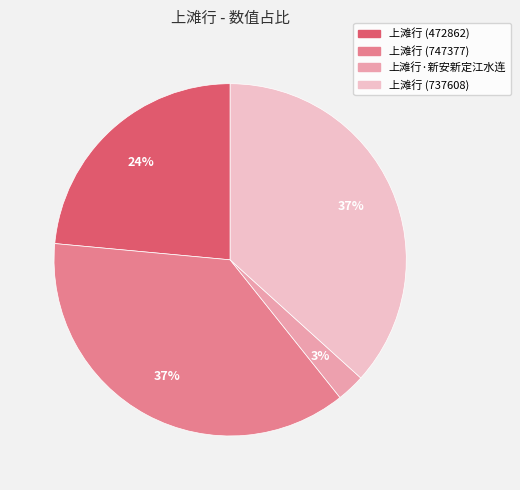

To the nearest percent, what is the average slice percentage?

25%